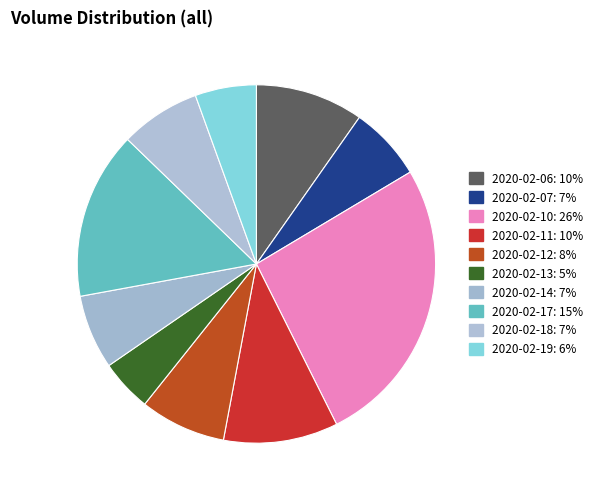

Count the number of slices in the pie.

10